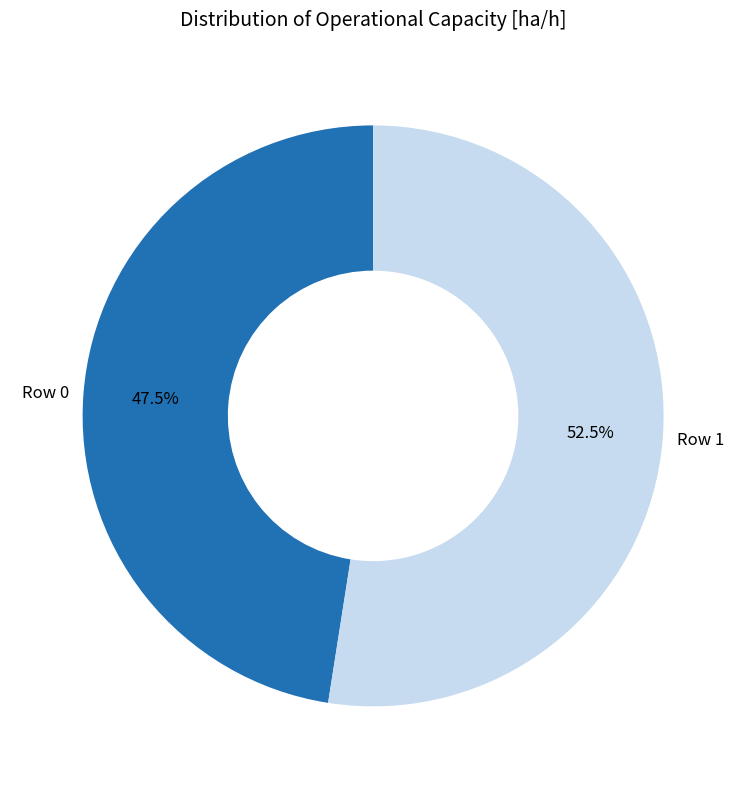

Rank the categories by value from highest to lowest.

Row 1, Row 0